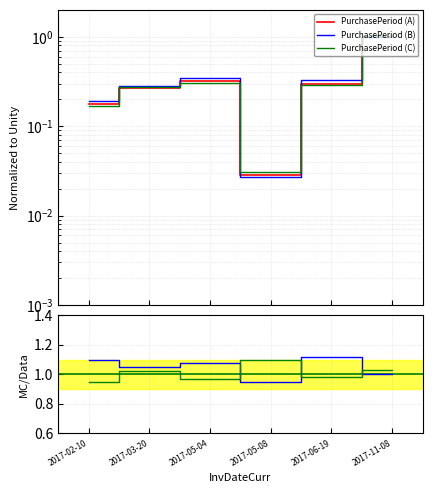

How many distinct data groups are displayed?

3